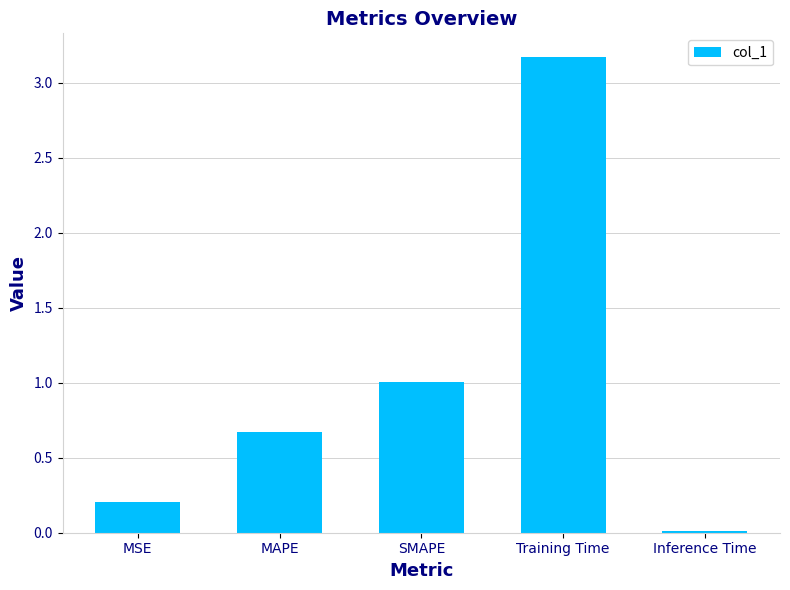

At which label is the value closest to 1?

SMAPE